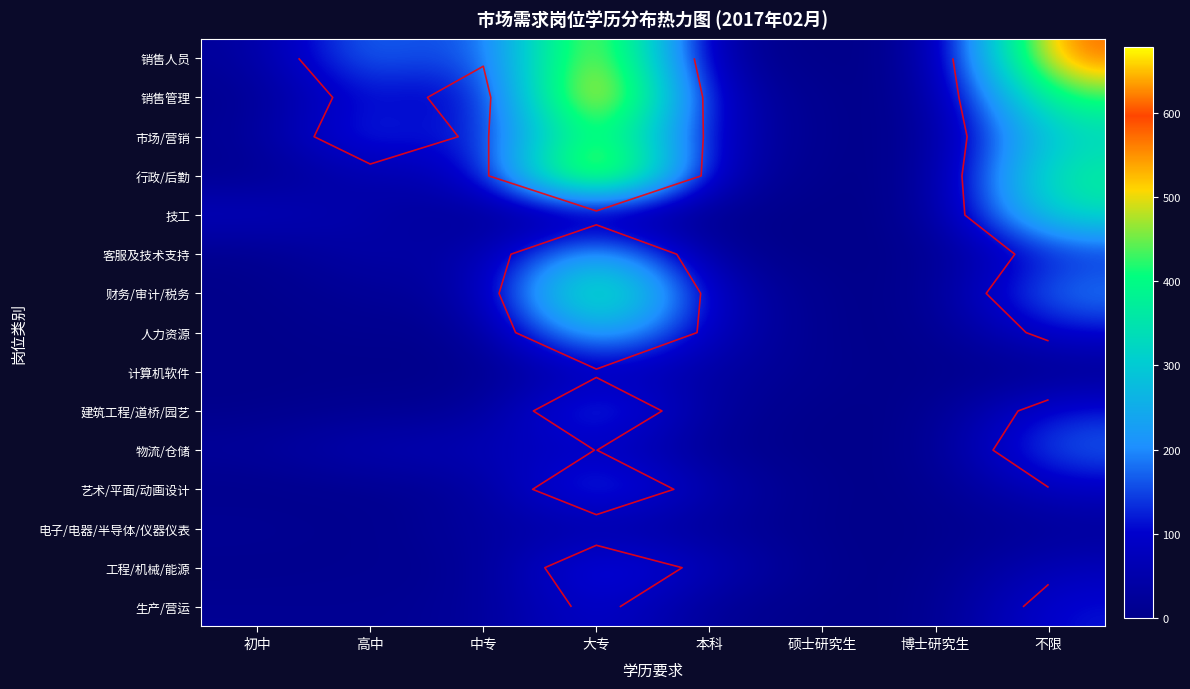

At which category does the chart reach its minimum across all series?

硕士研究生